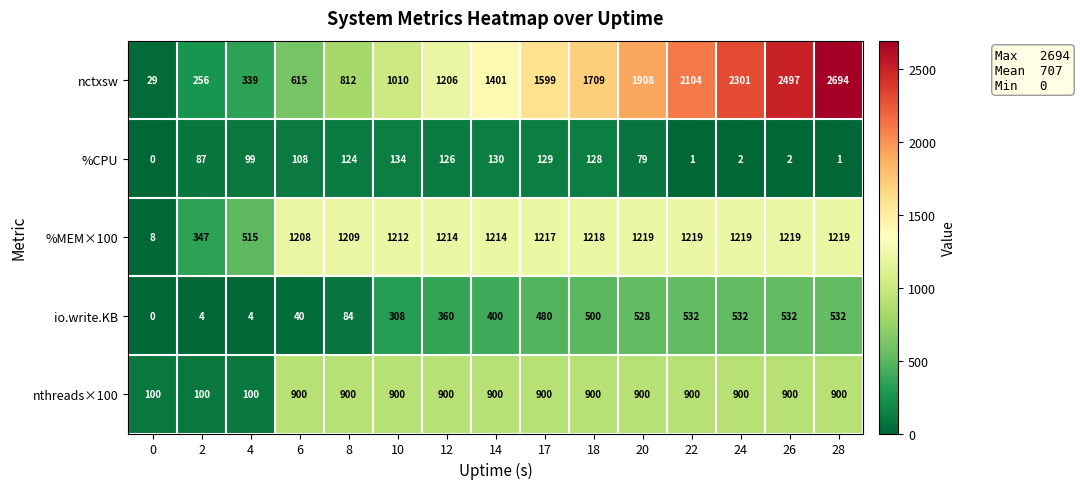

Which category has the highest value across all series?

28